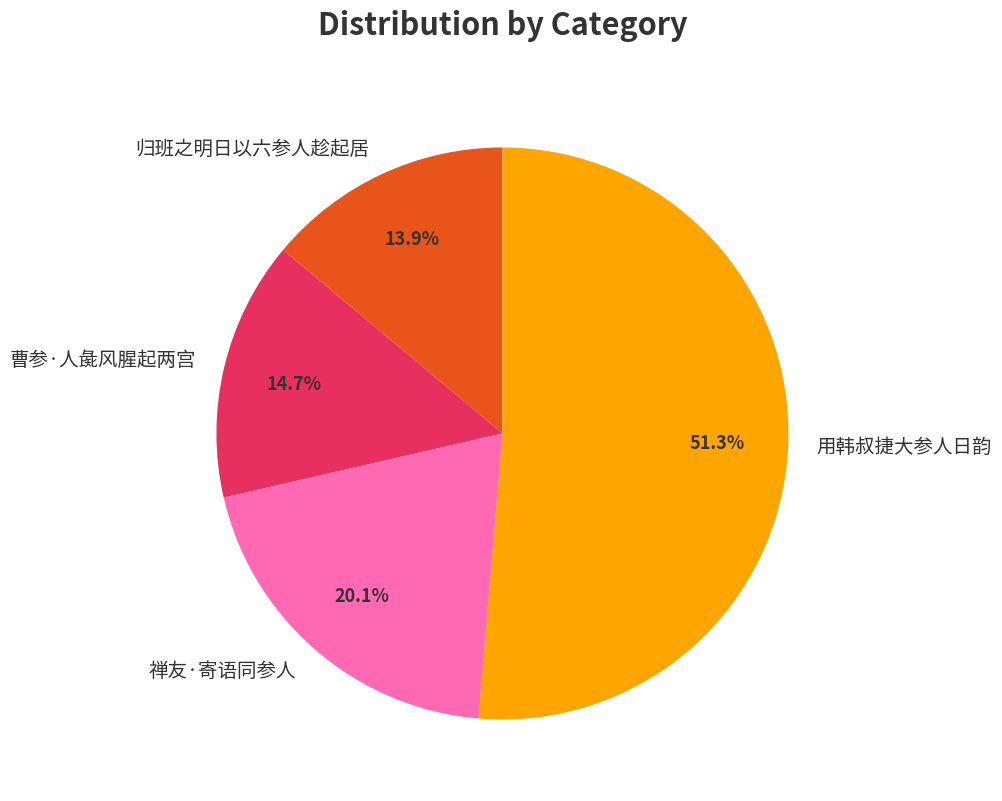

Is 用韩叔捷大参人日韵 the majority of the pie?

Yes